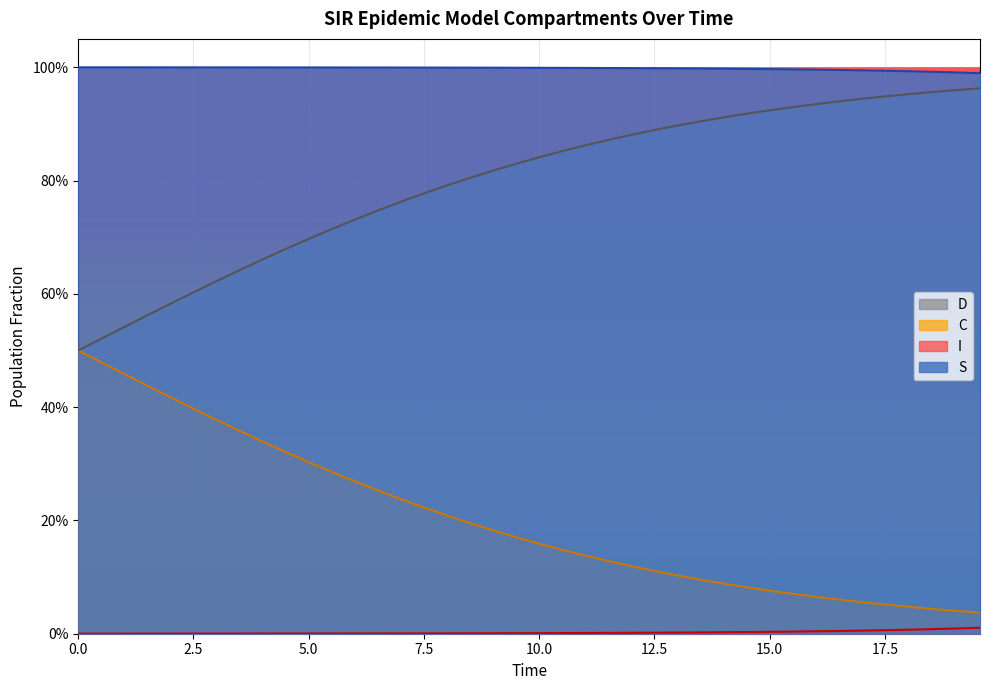

Is the value of I at 35 greater than the value of C at 10?

No